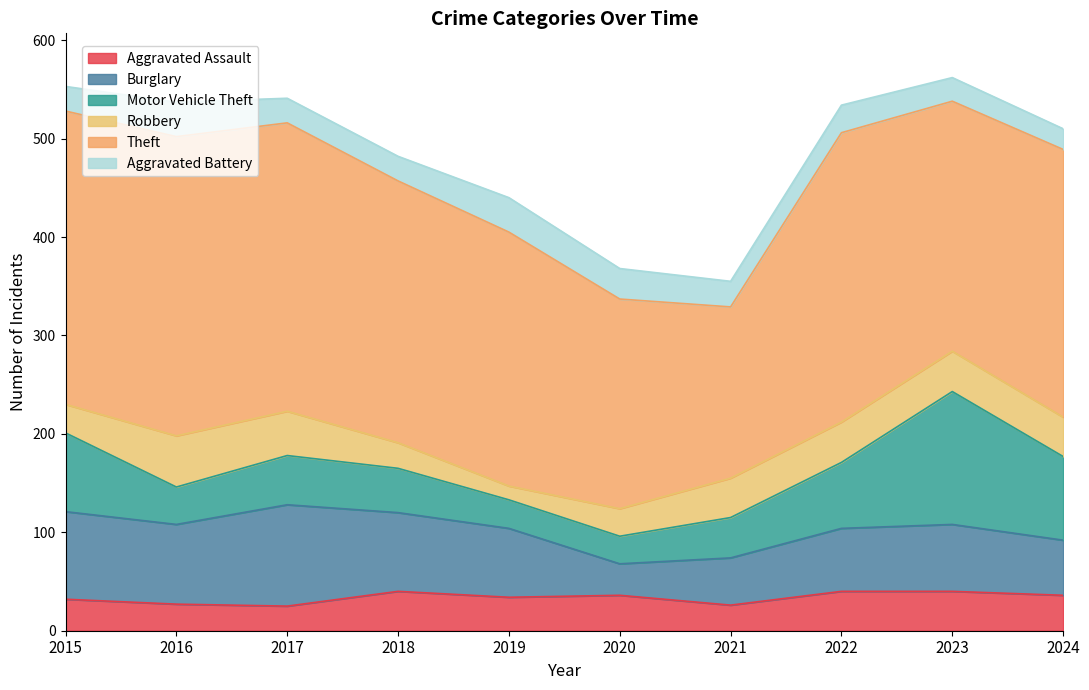

What is the spread (max minus min) of values at 2015?

273